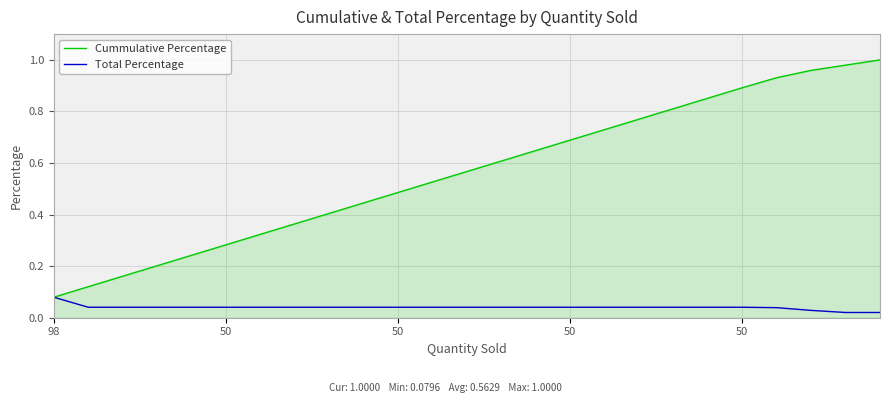

List the series in order of their overall mean, highest first.

Cummulative Percentage, Total Percentage